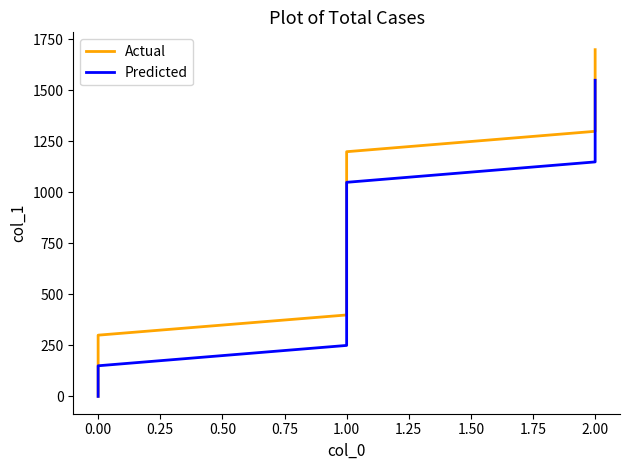

How many data points in Predicted are less than 749?

9